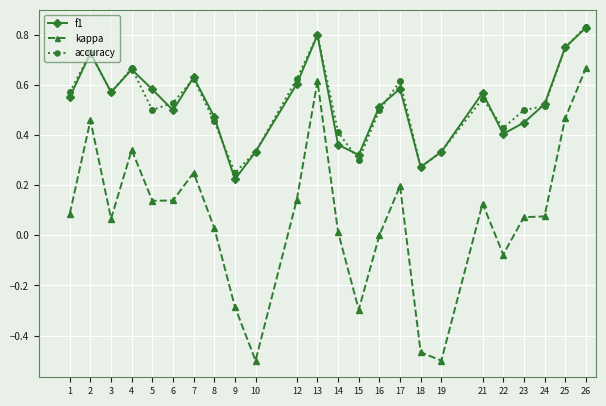

At which label is f1 closest to 0?

9